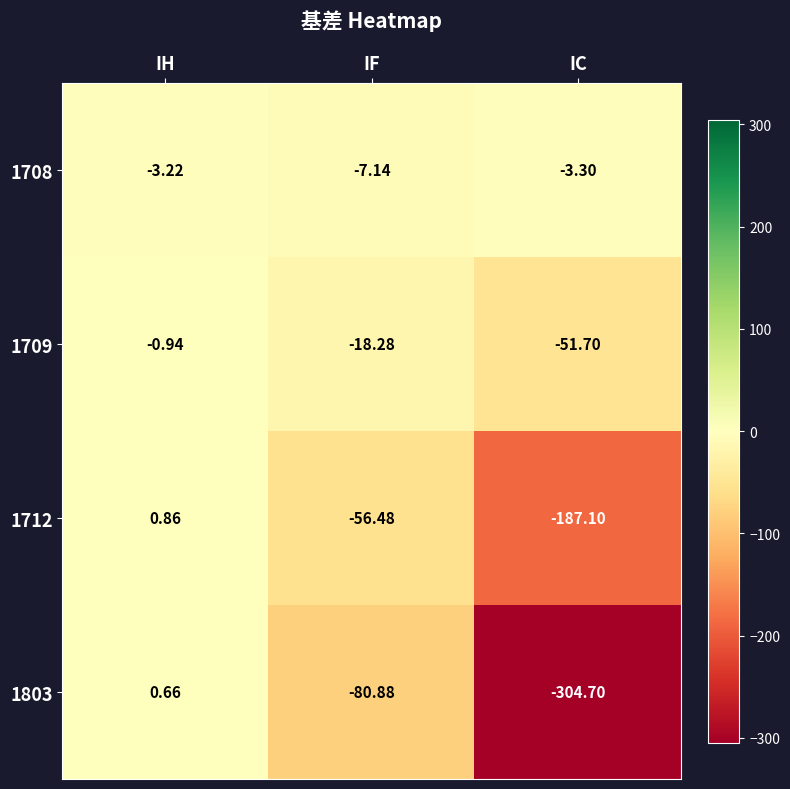

Which category has the highest value across all series?

IH